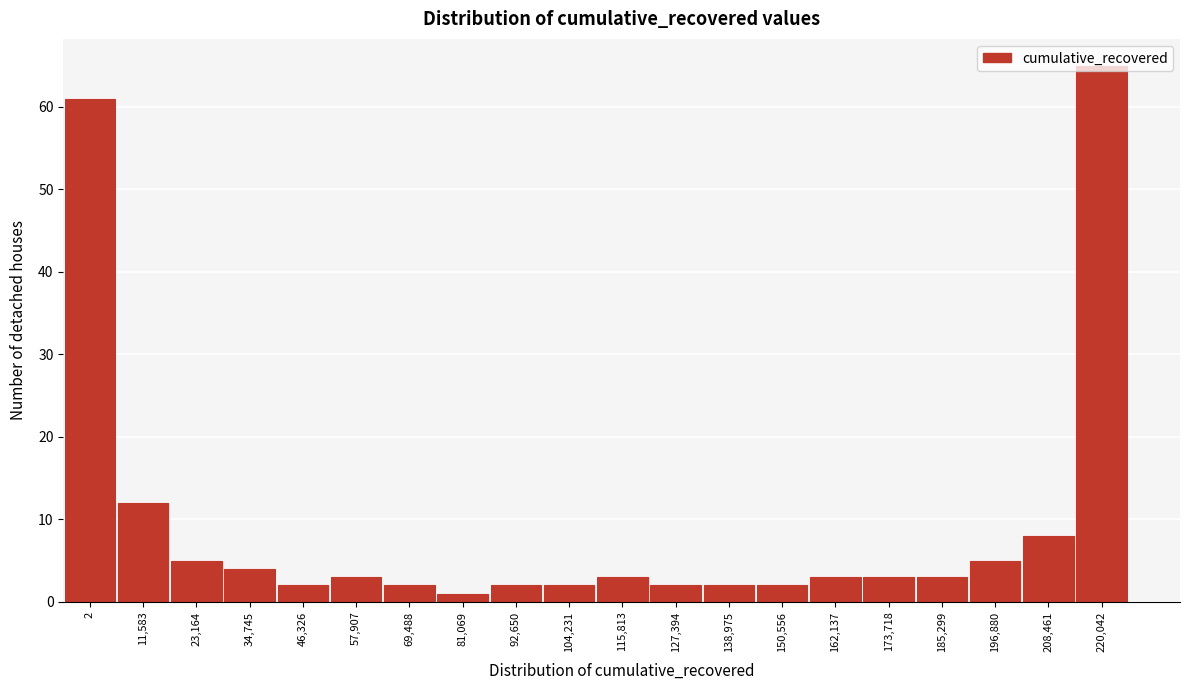

What is the sum of all values?

190